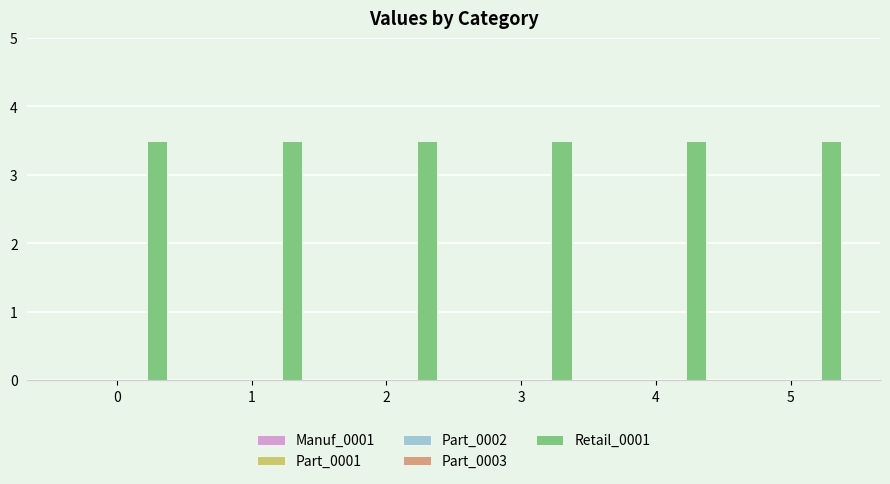

What is the spread (max minus min) of values at 1?

3.5